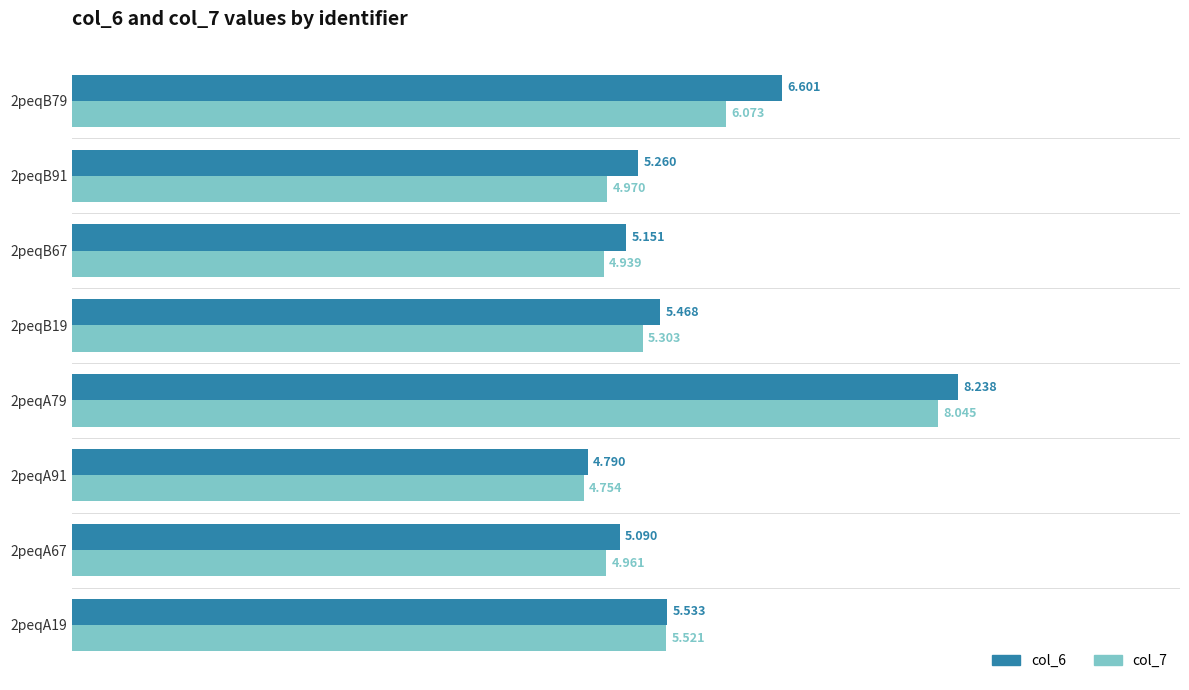

What is the difference between the maximum and minimum values in the col_7 series?

3.3